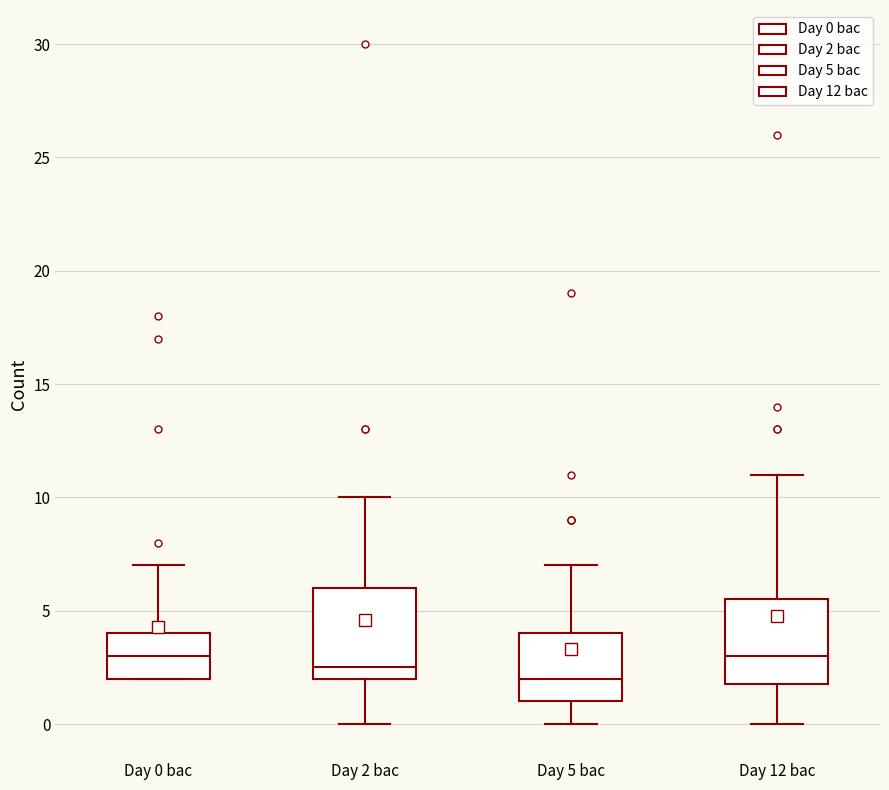

Reading left to right, transcribe this box plot: for each box, give where its median line is, the range the box spans, and where its two whiskers end, as read against the y-axis. The values are not printed on the chart, so give them approximately, as read against the axis.

Day 0 bac: median 3.0, box 2.0 to 4.0, whiskers 2.0 to 7.0
Day 2 bac: median 2.5, box 2.0 to 6.0, whiskers 0.0 to 10.0
Day 5 bac: median 2.0, box 1.0 to 4.0, whiskers 0.0 to 7.0
Day 12 bac: median 3.0, box 2.0 to 5.5, whiskers 0.0 to 11.0